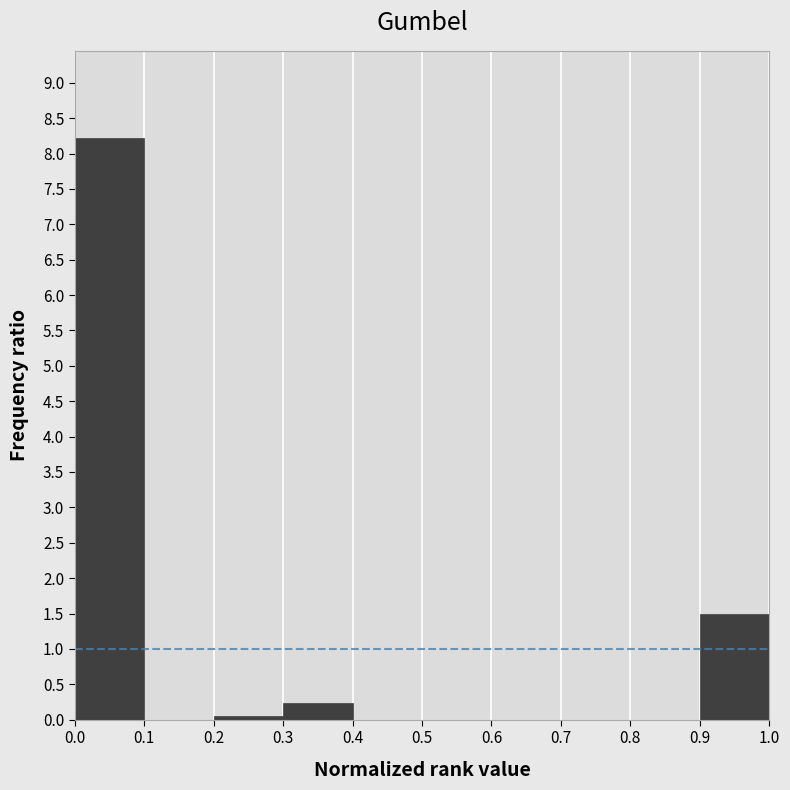

Reading left to right, list every bar in this chart as the range it spans on the x-axis followed by its height. The values are not printed on the chart, so give them approximately, as read against the axis.

0.0 to 0.1: 8.20
0.1 to 0.2: 0
0.2 to 0.3: 0.05
0.3 to 0.4: 0.25
0.4 to 0.5: 0
0.5 to 0.6: 0
0.6 to 0.7: 0
0.7 to 0.8: 0
0.8 to 0.9: 0
0.9 to 1.0: 1.50